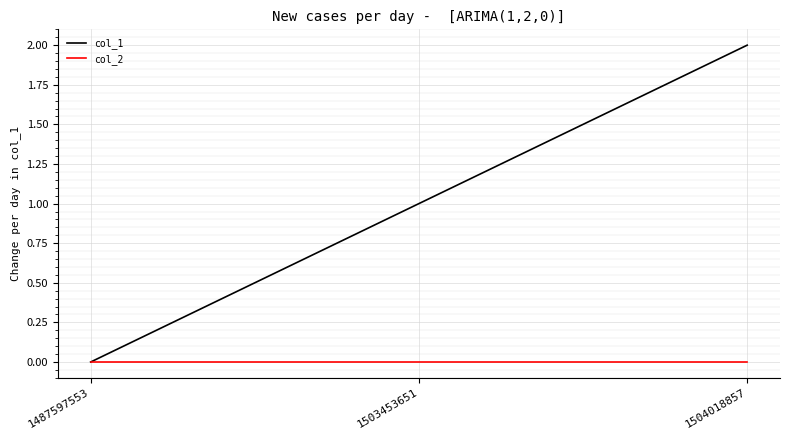

Reading left to right, list all the values displayed in this chart.

col_1: 1487597553=0	1503453651=1	1504018857=2
col_2: 1487597553=0	1503453651=0	1504018857=0